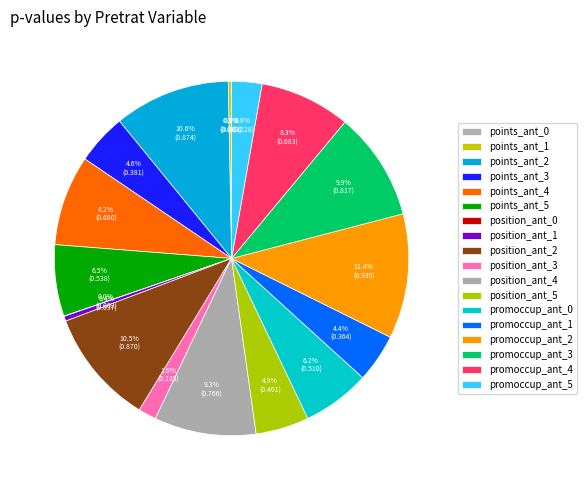

Which slice is the smallest?

position_ant_0